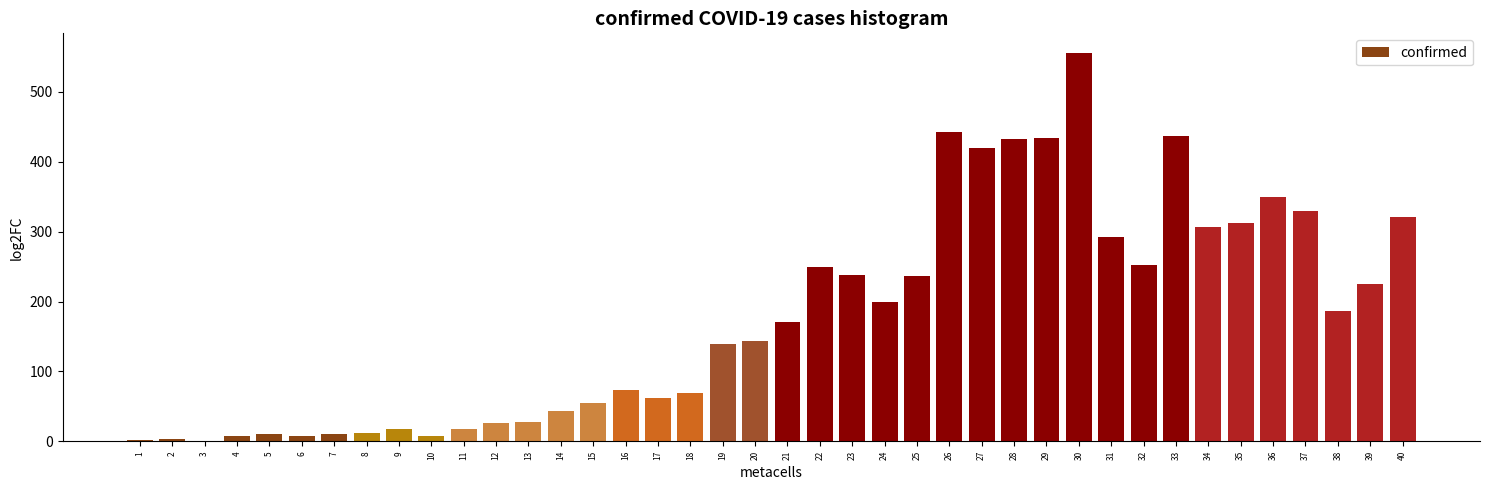

What is the sum of all values?

7127